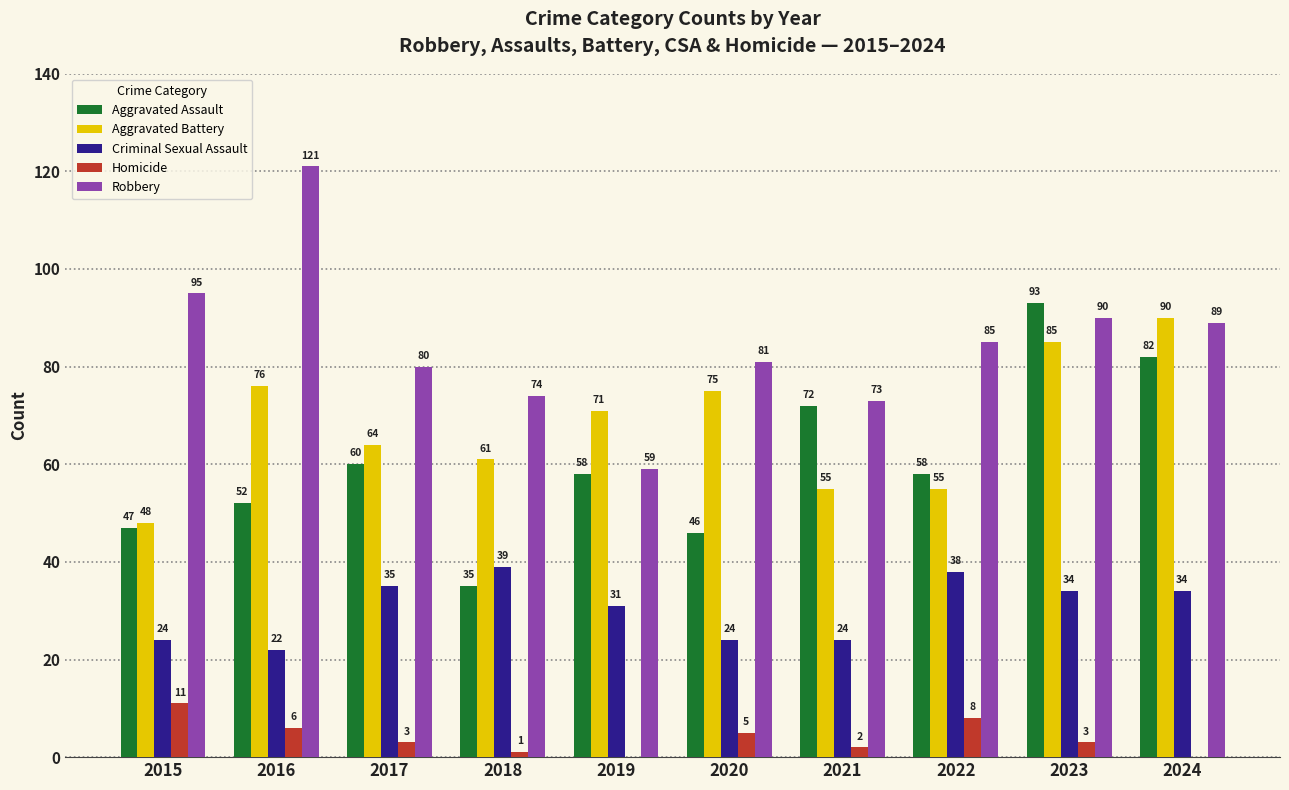

What is the sum of all Aggravated Battery values?

680